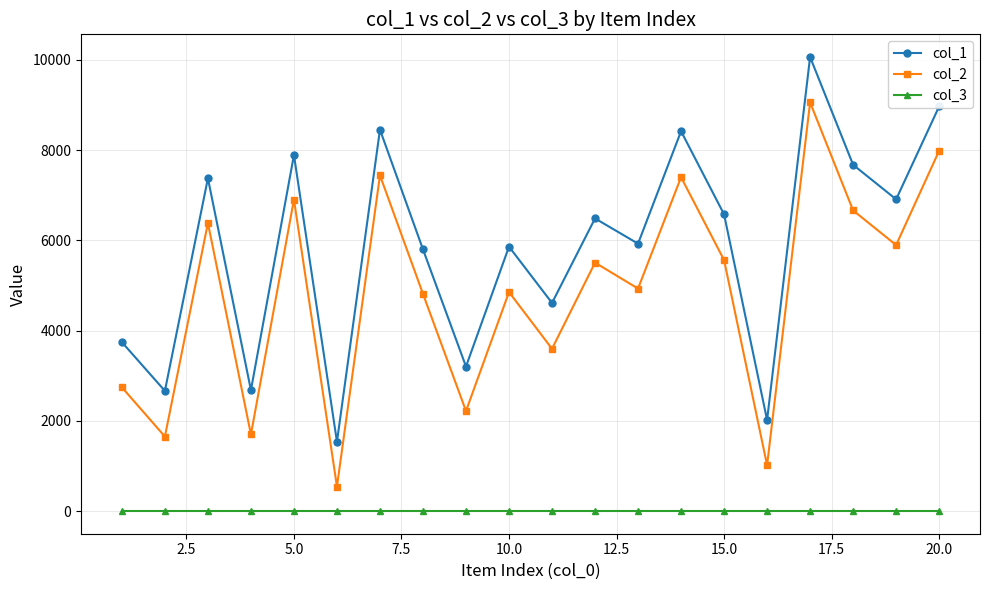

List the series in order of their overall mean, highest first.

col_1, col_2, col_3